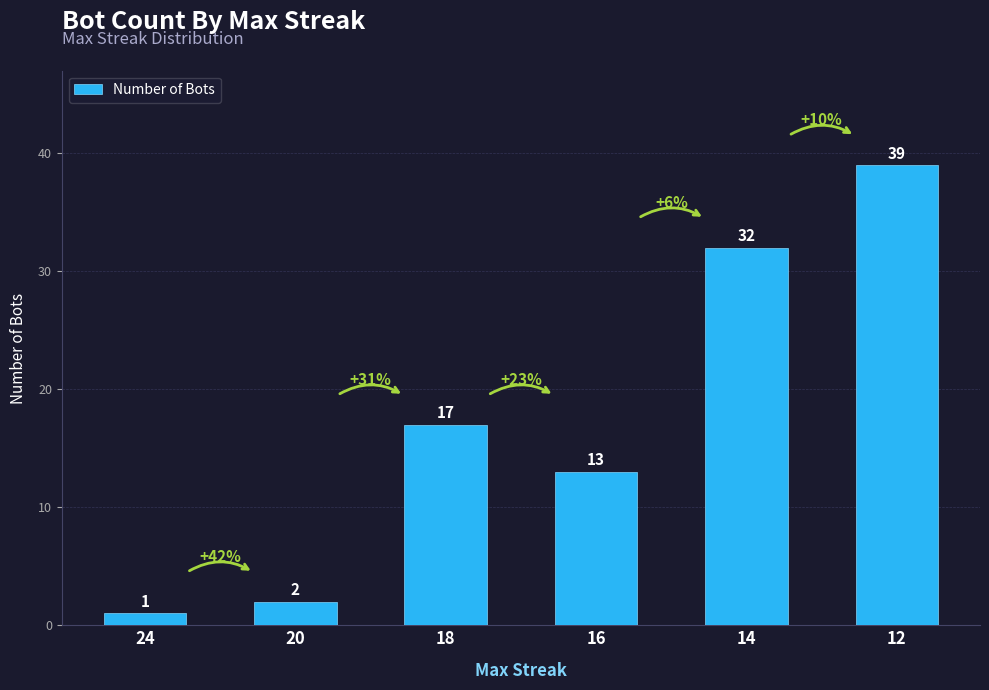

What is the change in value from 18 to 12?

+22